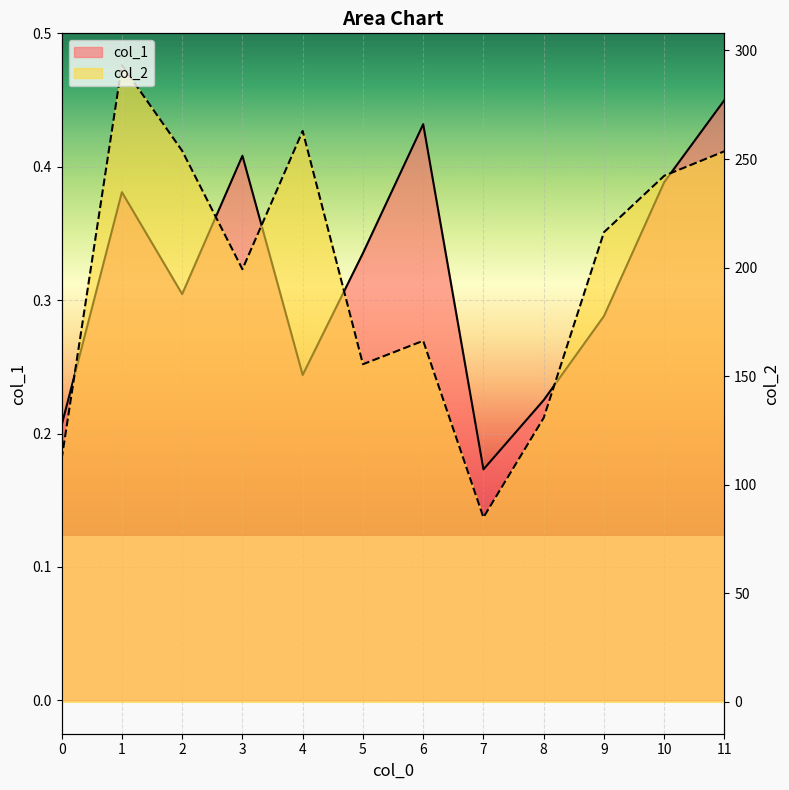

Count the number of data series in this chart.

2